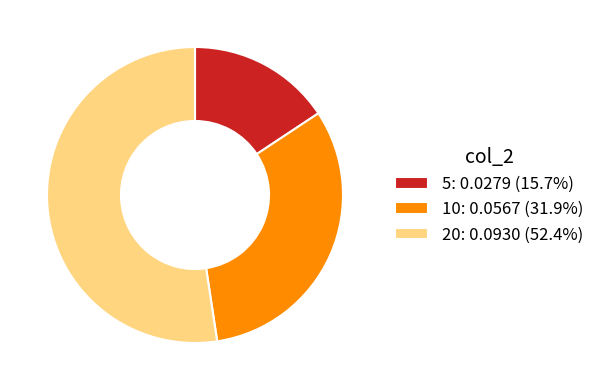

What is the majority slice?

20